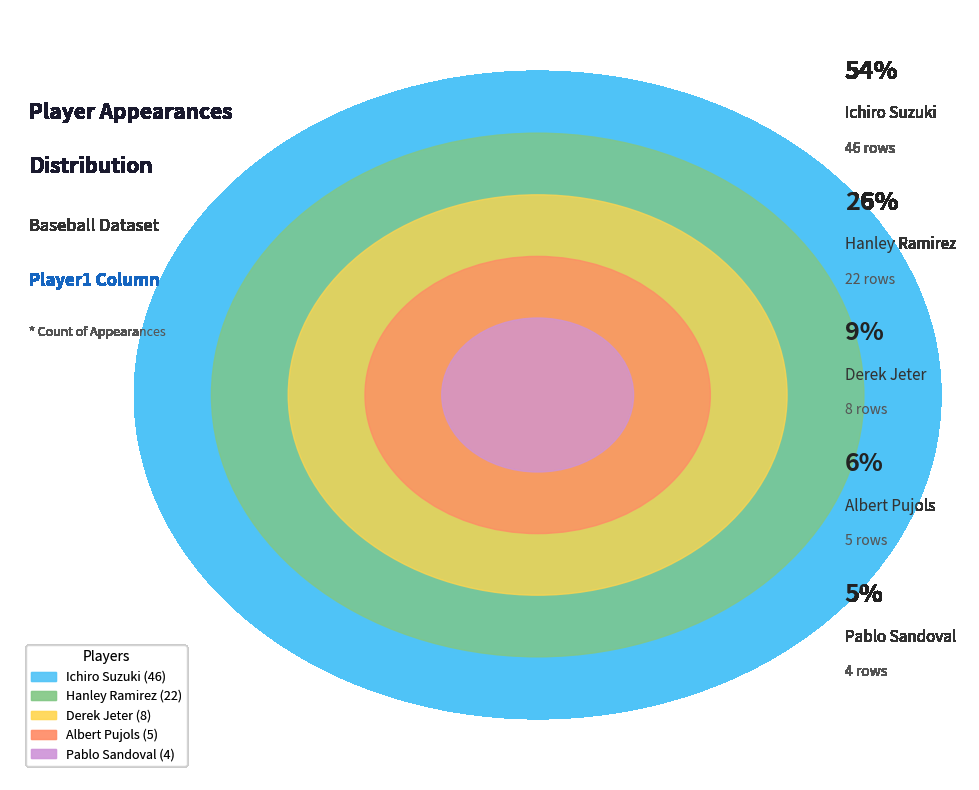

What percentage is the Hanley Ramirez slice, to the nearest percent?

26%